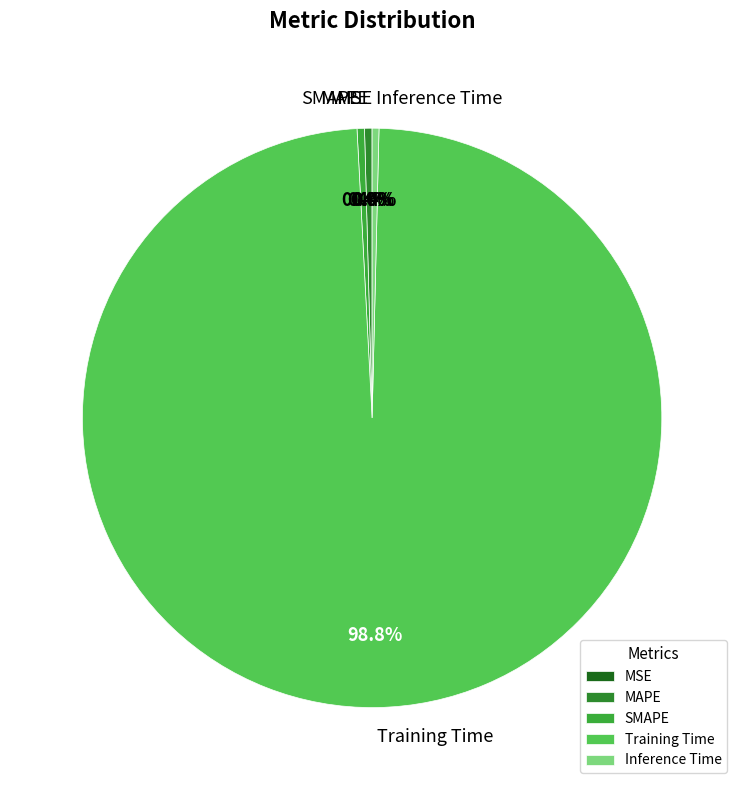

Which slice is the largest?

Training Time